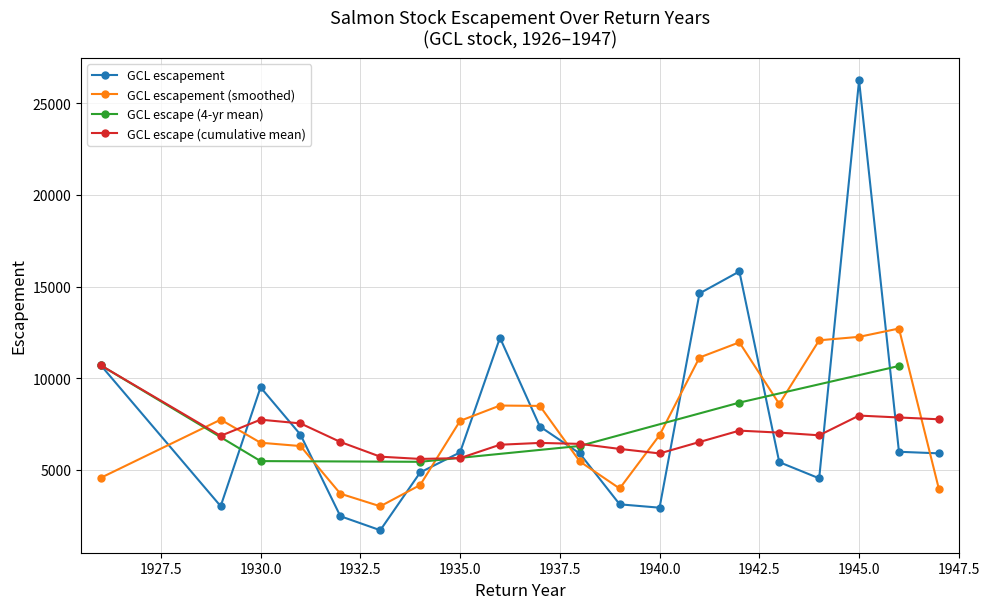

What is the sum of the values at 1943 and 1945?

31666